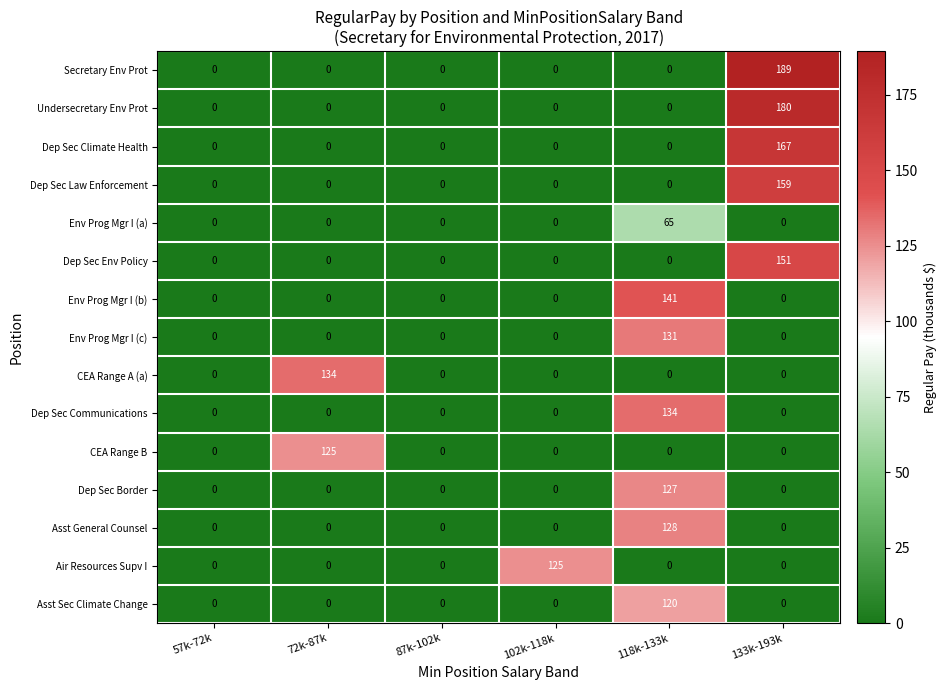

What is the sum of all Dep Sec Climate Health values?

167